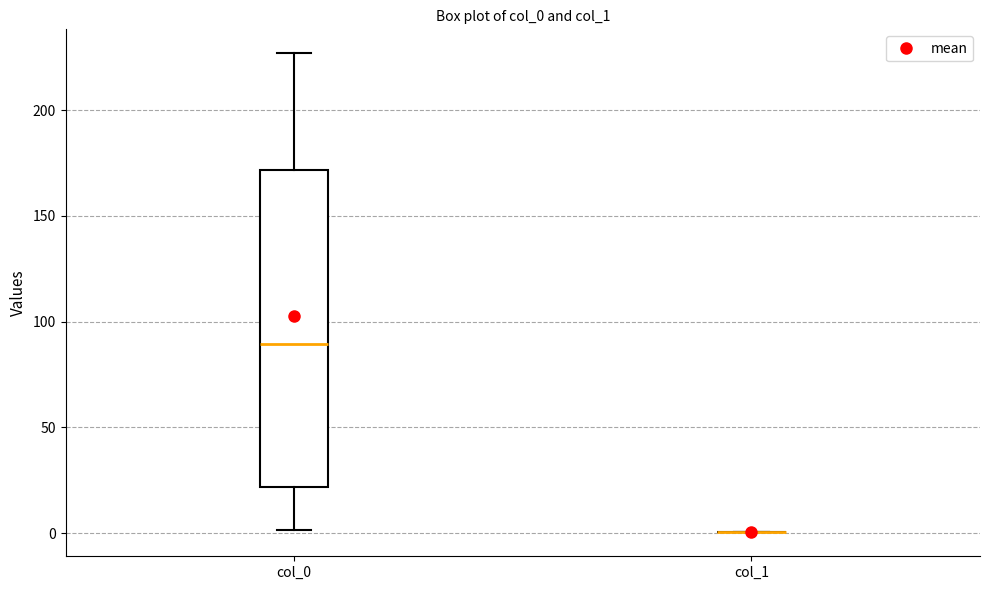

Where is the upper edge of the box for col_0 on the y-axis? The values are not printed on the chart, so give them approximately, as read against the axis.

170